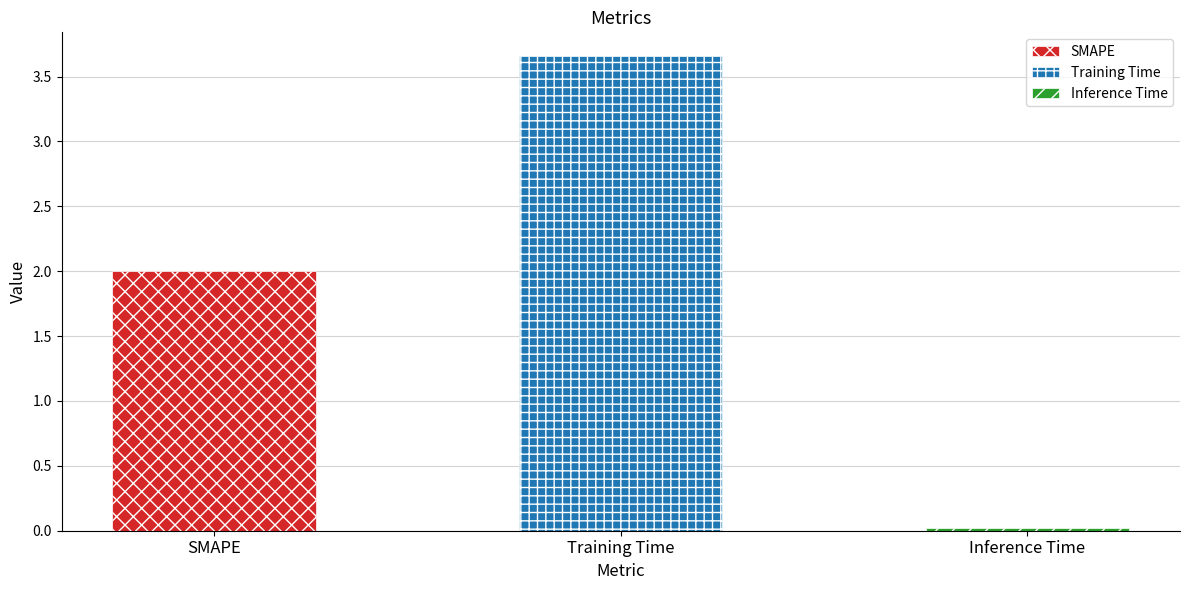

At which label does the data first exceed 2?

Training Time